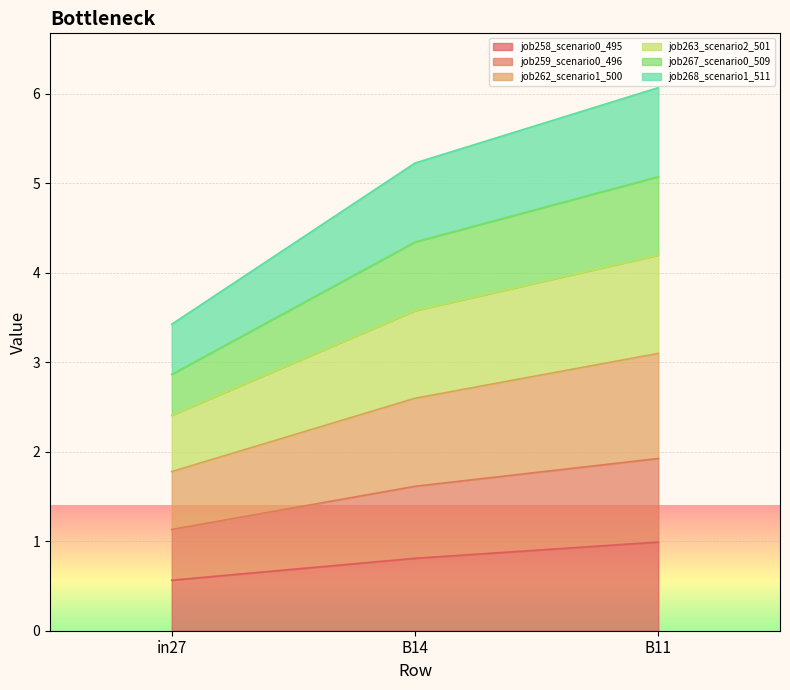

Which category has the highest value in the job258_scenario0_495 series?

B11